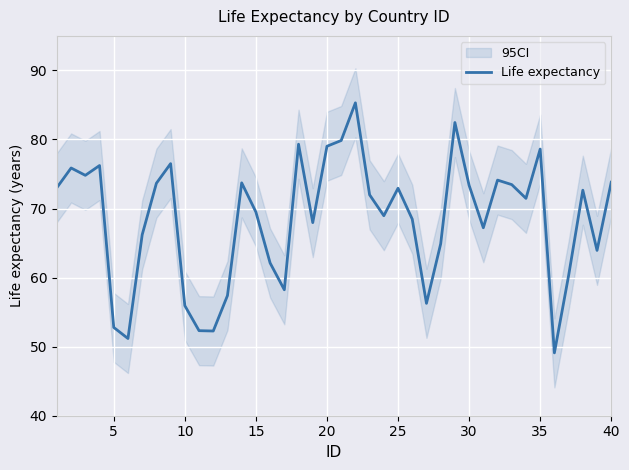

What is the minimum value for Life expectancy?

49.1